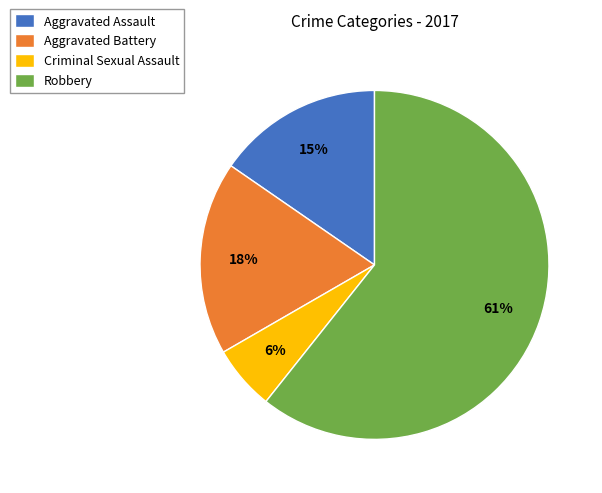

Count the number of slices in the pie.

4